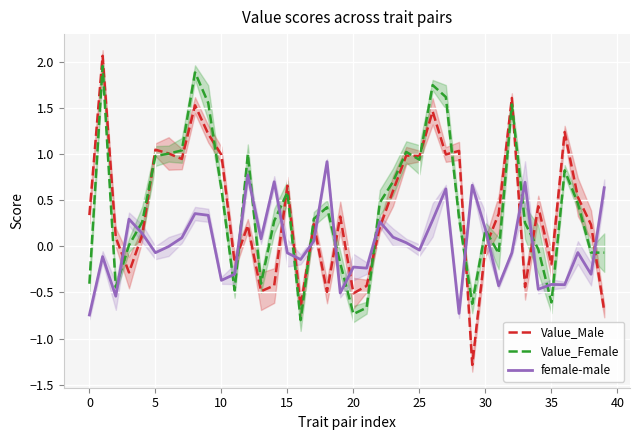

Reading right to left, extract all data points from this chart.

Value_Male: -0.7	0.2	0.5	1.2	-0.2	0.4	-0.4	1.6	0.4	-0.0	-1.3	1.0	1.0	1.5	1.0	1.0	0.6	0.2	-0.4	-0.5	0.3	-0.5	0.2	-0.7	0.7	-0.4	-0.5	0.2	-0.2	1.0	1.2	1.5	0.9	1.0	1.0	0.1	-0.3	0.1	2.1	0.3
Value_Female: -0.1	-0.1	0.5	0.8	-0.6	-0.0	0.3	1.5	-0.1	0.2	-0.6	0.3	1.6	1.7	0.9	1.0	0.7	0.5	-0.7	-0.7	-0.2	0.4	0.3	-0.8	0.6	0.3	-0.4	1.0	-0.5	0.6	1.6	1.9	1.0	1.0	1.0	0.3	0.0	-0.4	2.0	-0.4
female-male: 0.6	-0.3	-0.1	-0.4	-0.4	-0.5	0.7	-0.1	-0.4	0.2	0.7	-0.7	0.6	0.3	-0.0	0.0	0.1	0.3	-0.2	-0.2	-0.5	0.9	0.1	-0.1	-0.1	0.7	0.1	0.8	-0.3	-0.4	0.3	0.4	0.1	-0.0	-0.1	0.1	0.3	-0.5	-0.1	-0.7